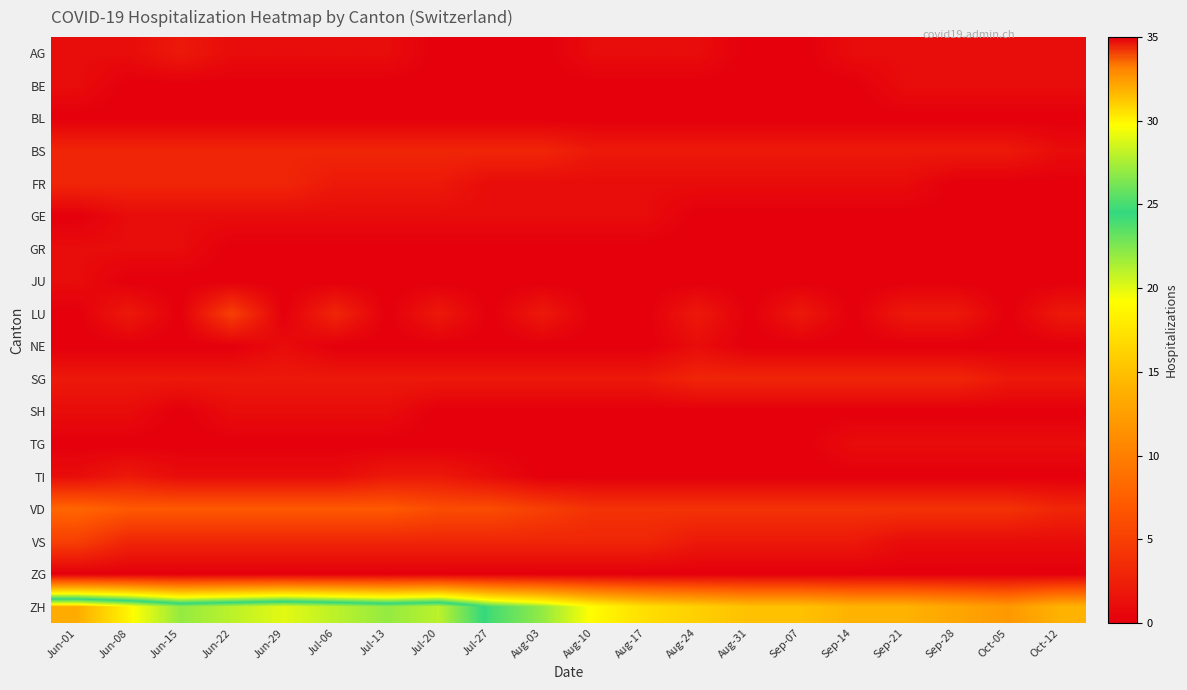

At which category is the sum across all series the highest?

Jun-01